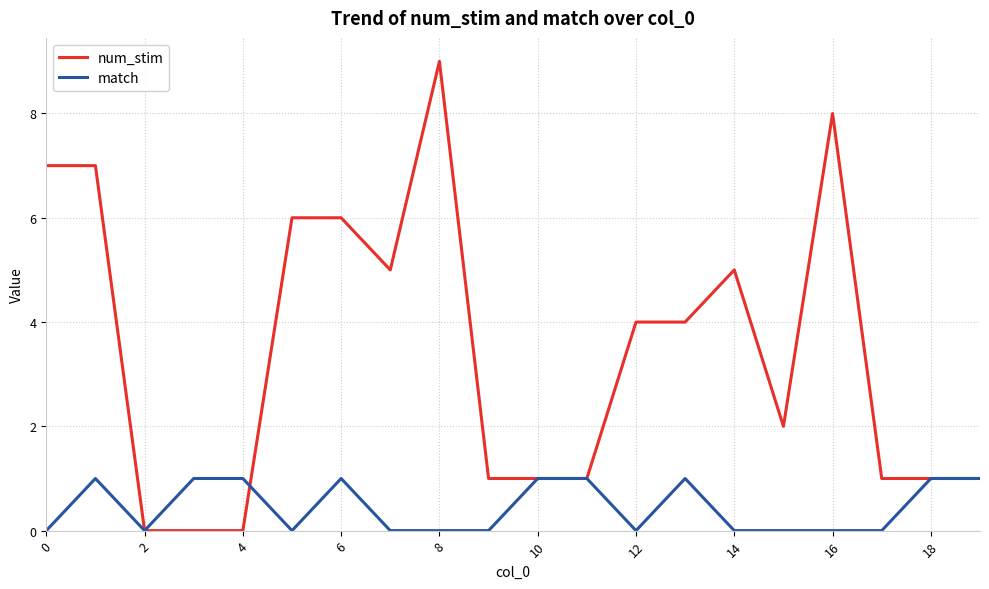

Which series has the widest spread of values?

num_stim